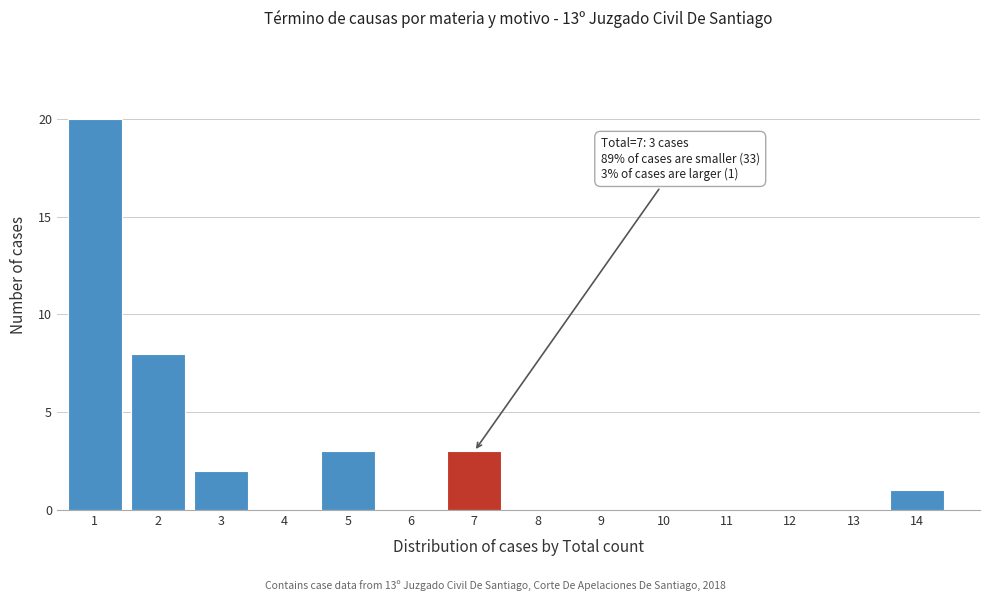

Reading right to left, list all the values displayed in this chart.

14=1	13=0	12=0	11=0	10=0	9=0	8=0	7=3	6=0	5=3	4=0	3=2	2=8	1=20